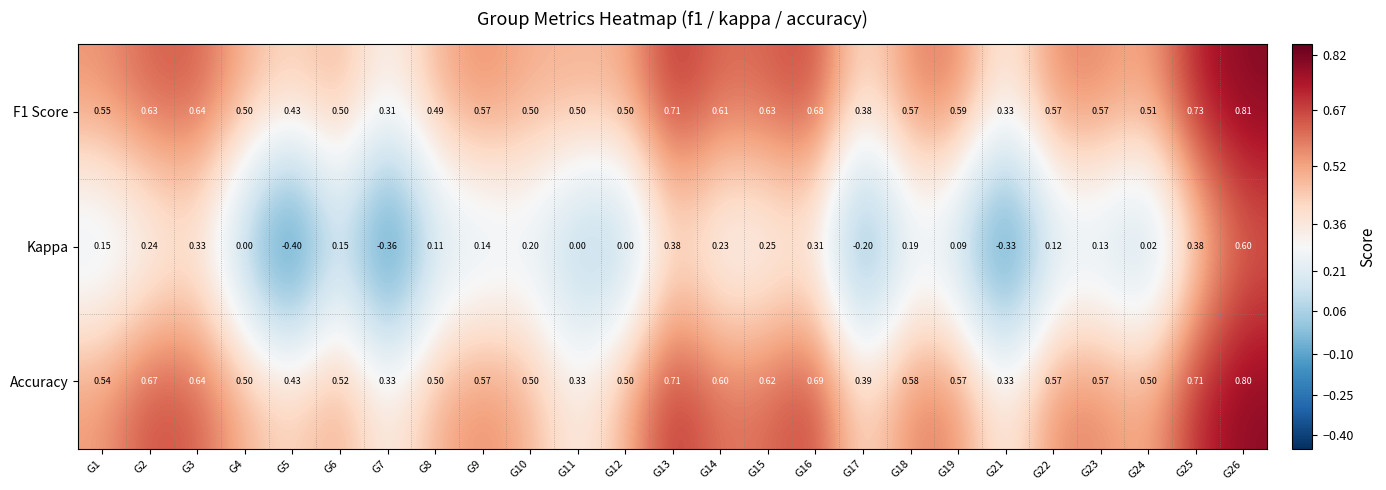

Which series has the widest spread of values?

Kappa